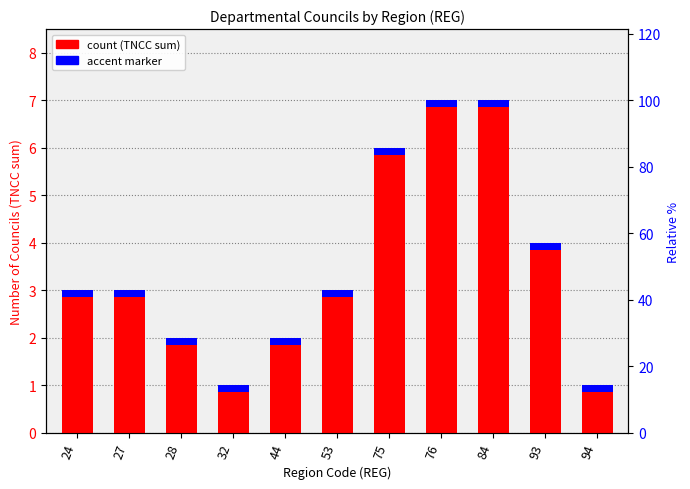

What is the value of the 10th bar from the left?

4